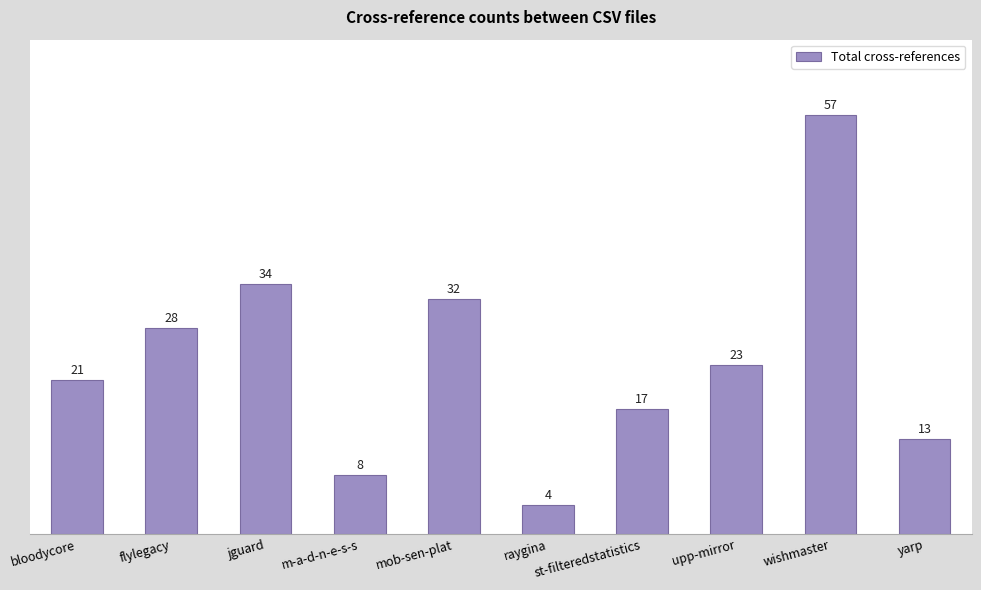

Is it true that the value at mob-sen-plat is 32?

True